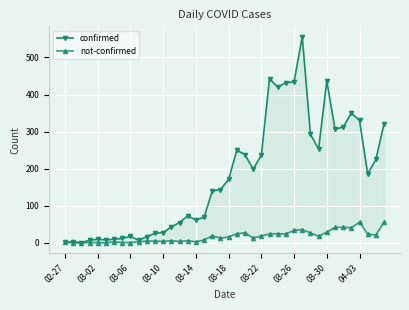

Rank the series by their average value, from highest to lowest.

confirmed, not-confirmed